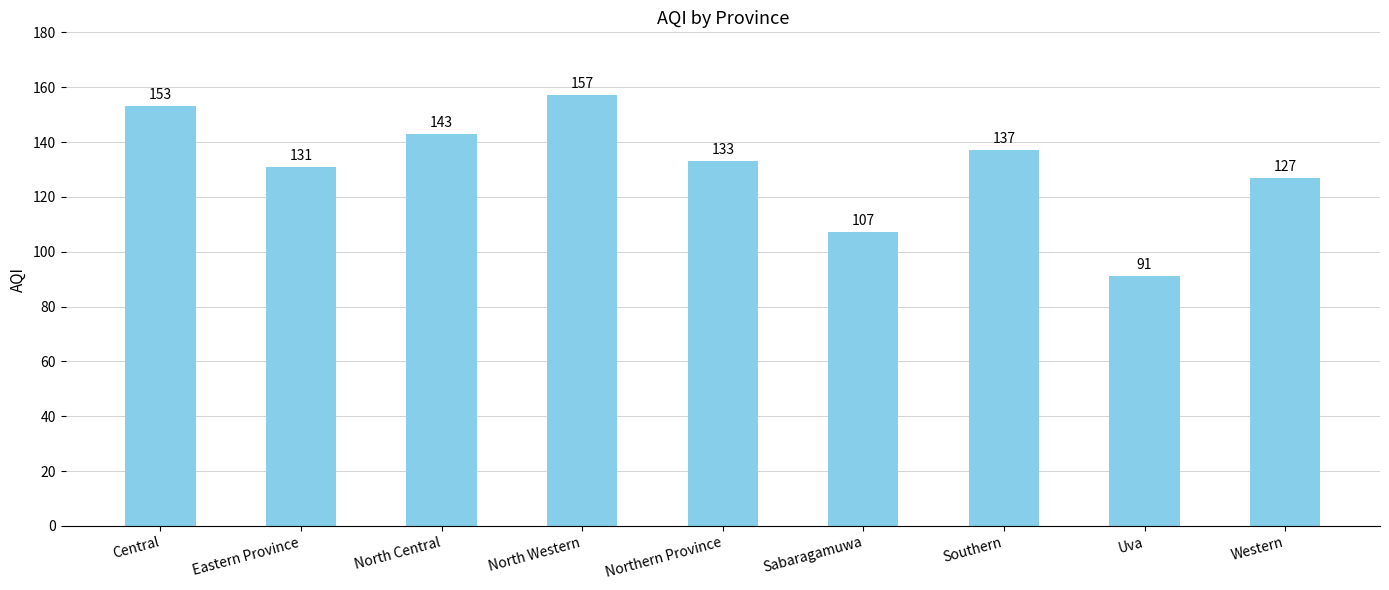

Reading left to right, list all the values displayed in this chart.

Central=153	Eastern Province=131	North Central=143	North Western=157	Northern Province=133	Sabaragamuwa=107	Southern=137	Uva=91	Western=127